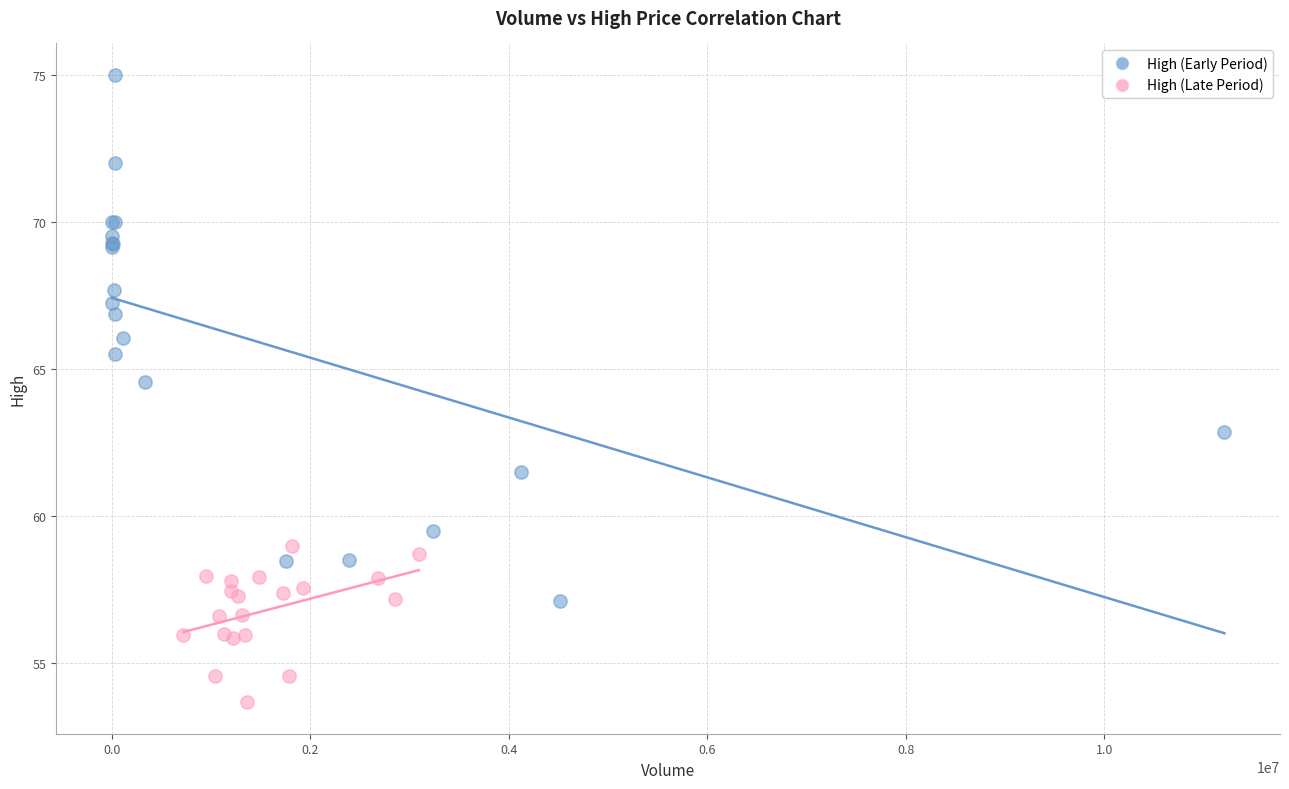

Which series reaches the maximum Y coordinate?

High (Early Period)